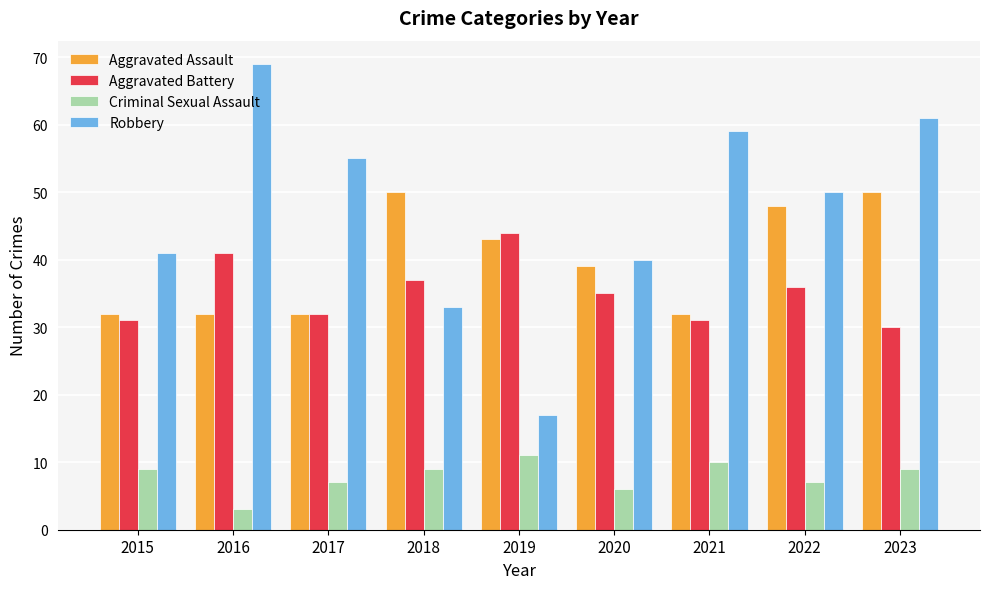

Reading left to right, extract all data points from this chart.

Aggravated Assault: 2015=32	2016=32	2017=32	2018=50	2019=43	2020=39	2021=32	2022=48	2023=50
Aggravated Battery: 2015=31	2016=41	2017=32	2018=37	2019=44	2020=35	2021=31	2022=36	2023=30
Criminal Sexual Assault: 2015=9	2016=3	2017=7	2018=9	2019=11	2020=6	2021=10	2022=7	2023=9
Robbery: 2015=41	2016=69	2017=55	2018=33	2019=17	2020=40	2021=59	2022=50	2023=61